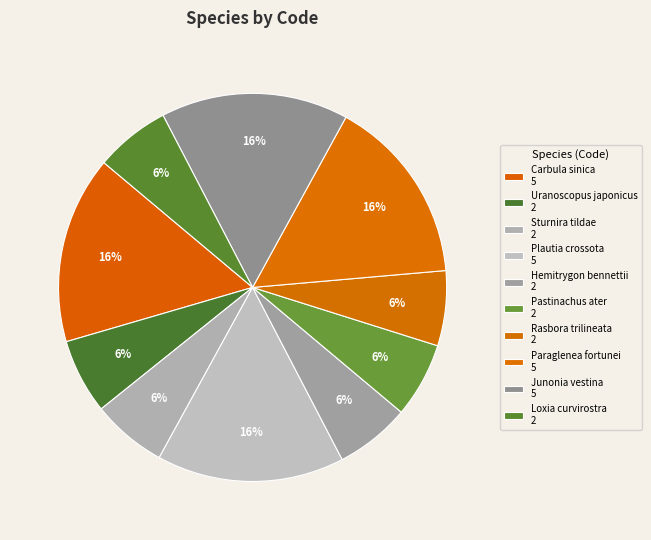

What is the largest slice in the pie chart?

Carbula sinica